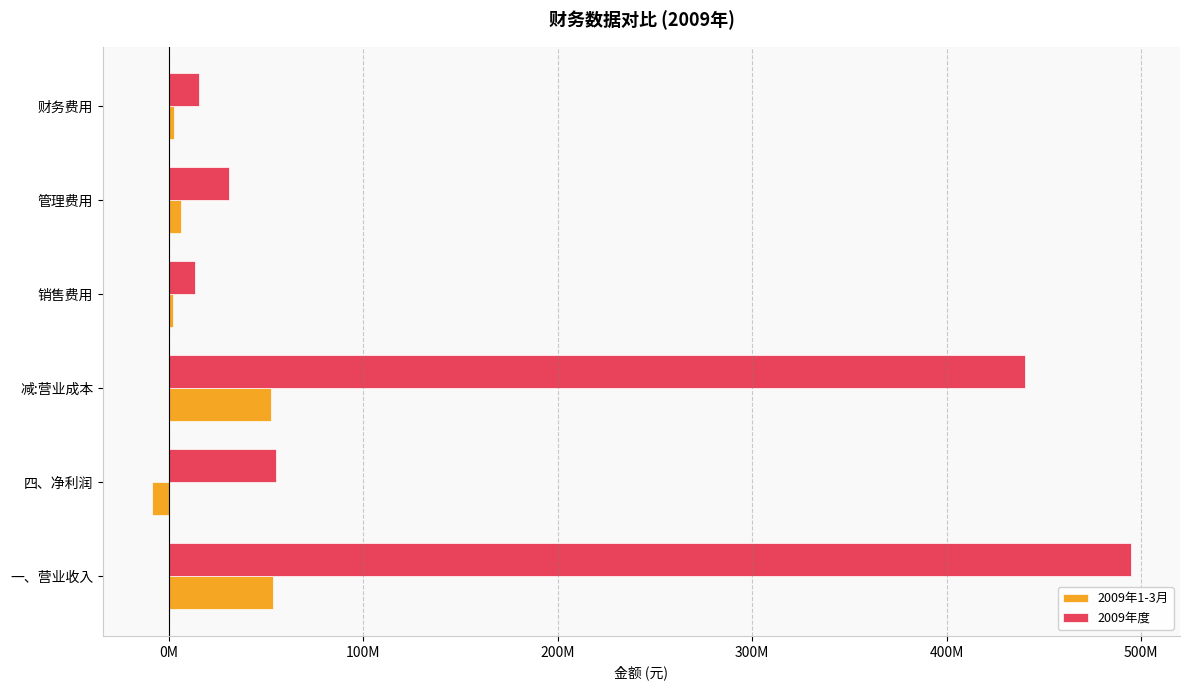

Reading left to right, extract all data points from this chart.

2009年1-3月: 53929613.0	-8535227.4	52701474.5	2462237.1	6445164.9	2751749.2
2009年度: 494773637.5	55261717.9	440473226.1	13656189.8	31237581.5	15671871.0